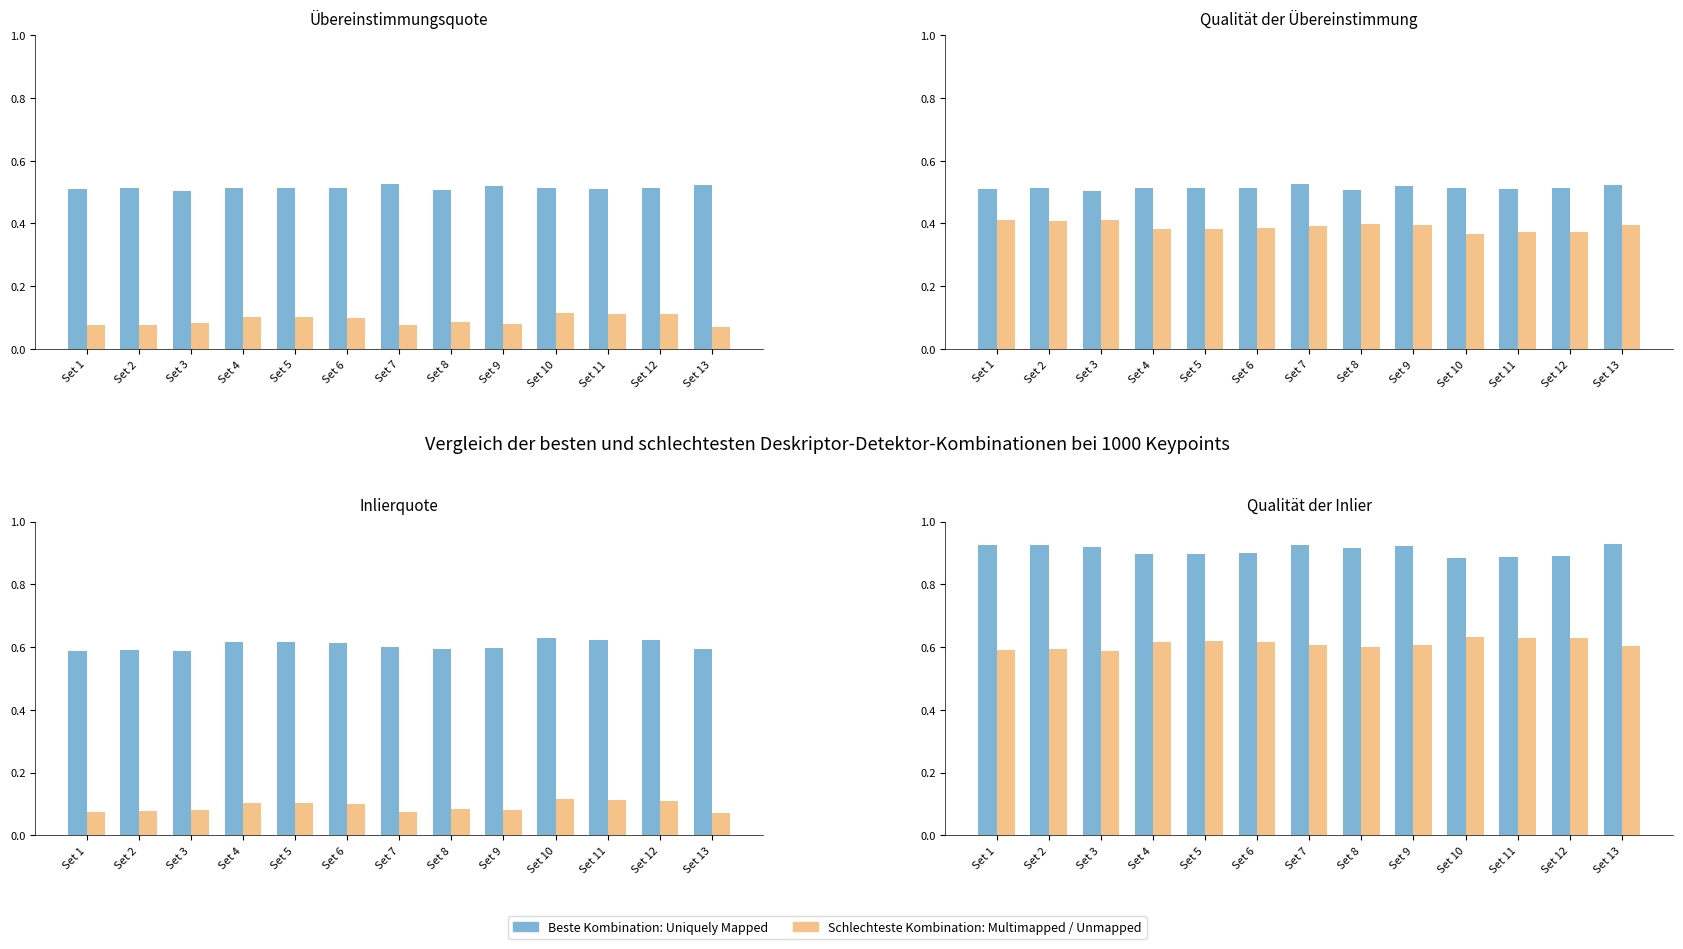

What is the value of the Mapped % Valid bar at the 6th from the left?

0.6